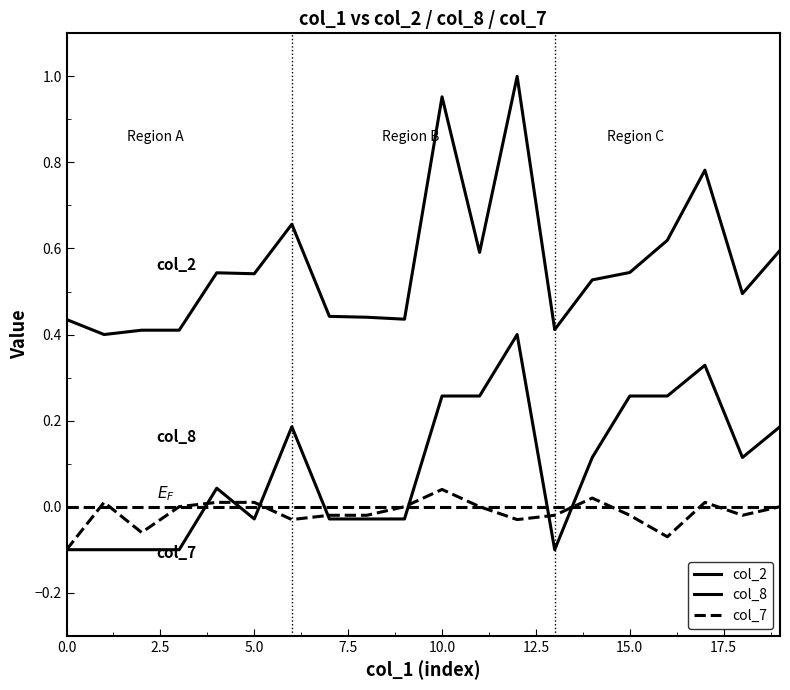

Does the chart have visible grid lines?

No